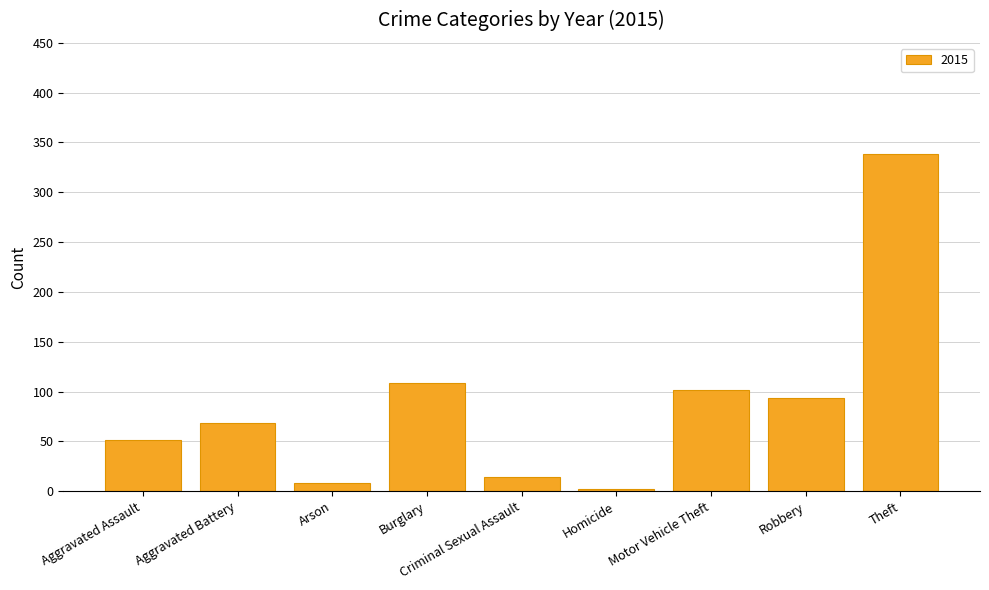

What is the difference between the second highest and second lowest values?

101